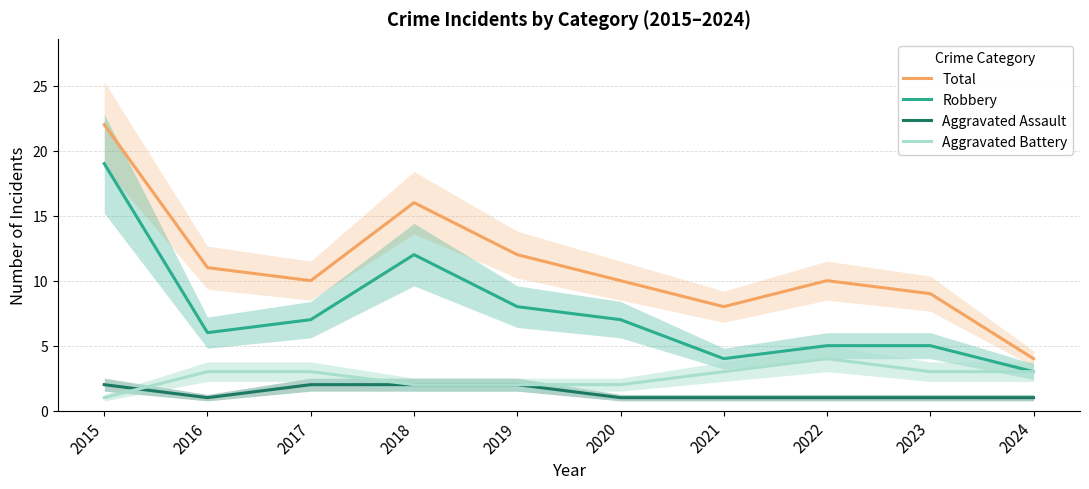

What is the total value across all series at 2021?

16